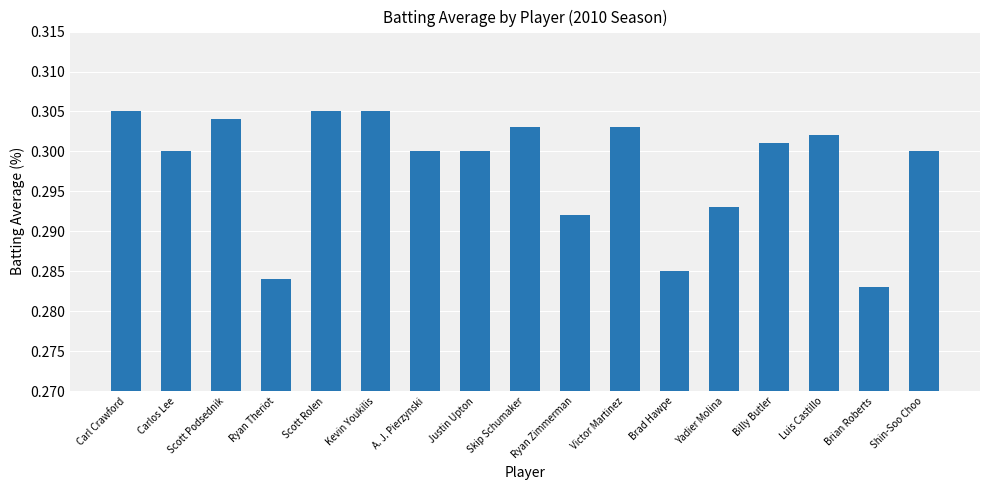

What is the label of the 16th bar from the right?

Carlos Lee